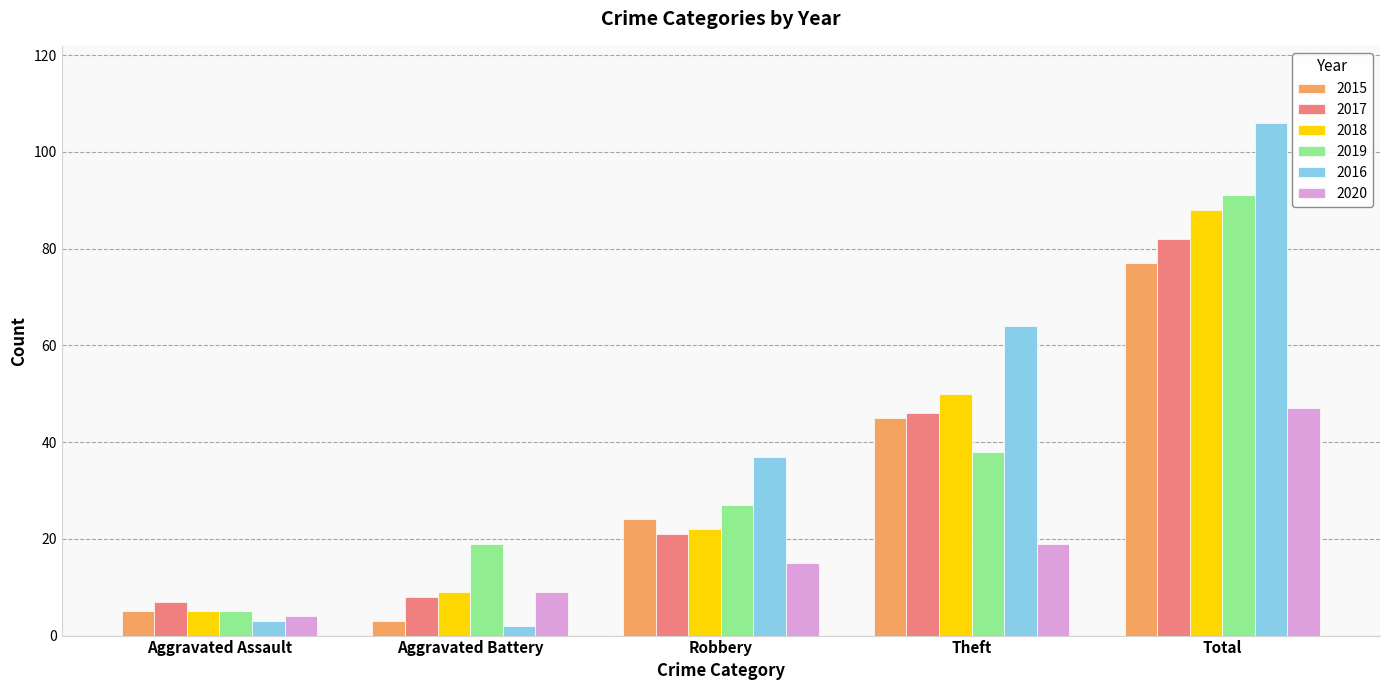

What is the value of the 2018 bar at the 2nd from the left?

9